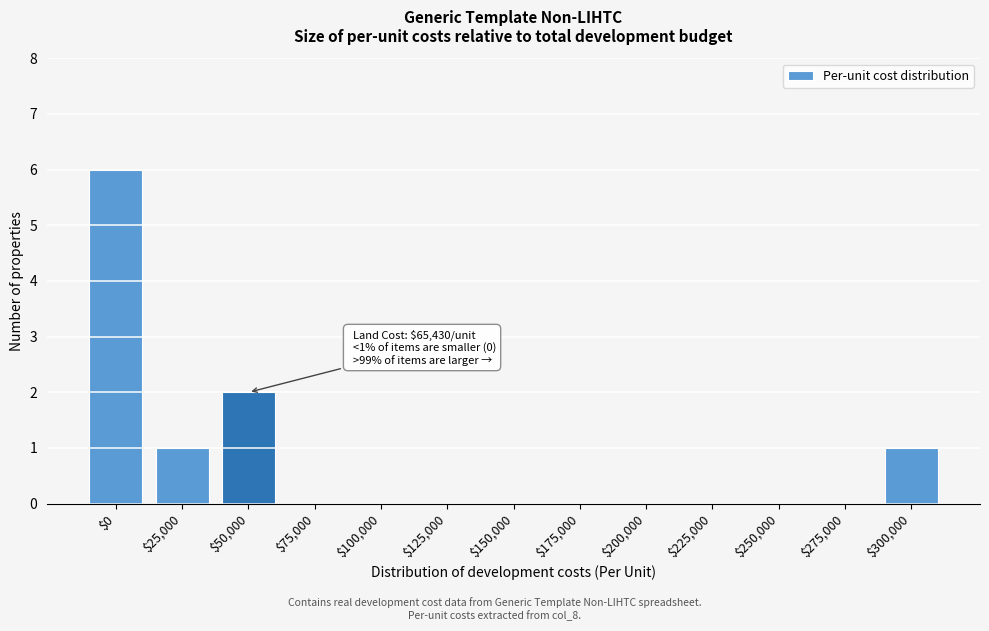

Where is the data nearest to the value 3?

$50,000